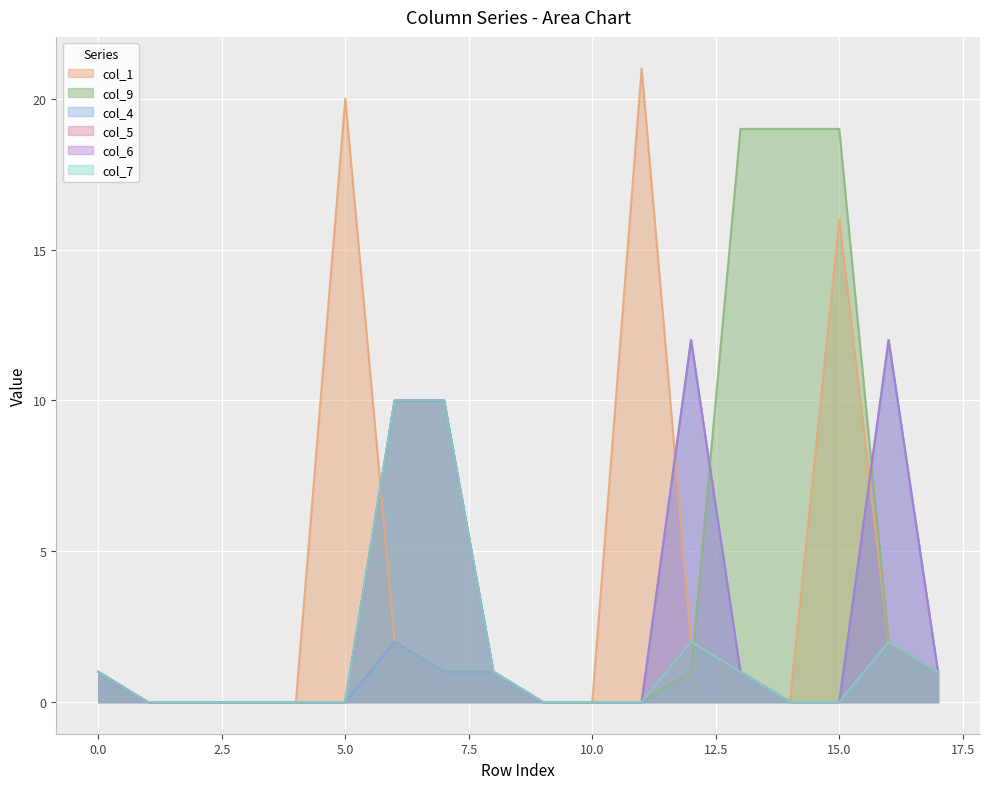

What is the difference between the second highest and second lowest values in the col_4 series?

12